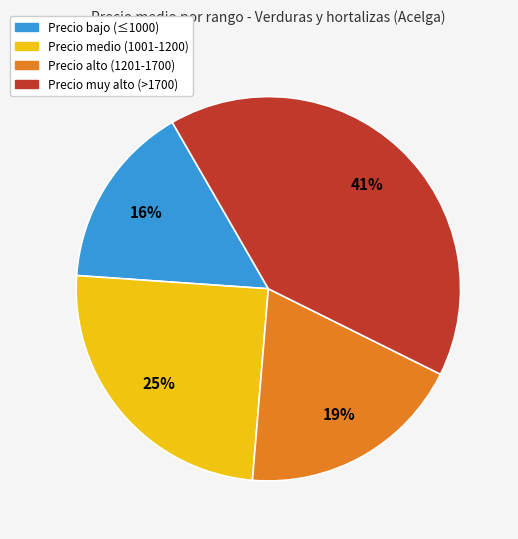

To the nearest percent, what is the difference between the largest and smallest slice percentages?

25%